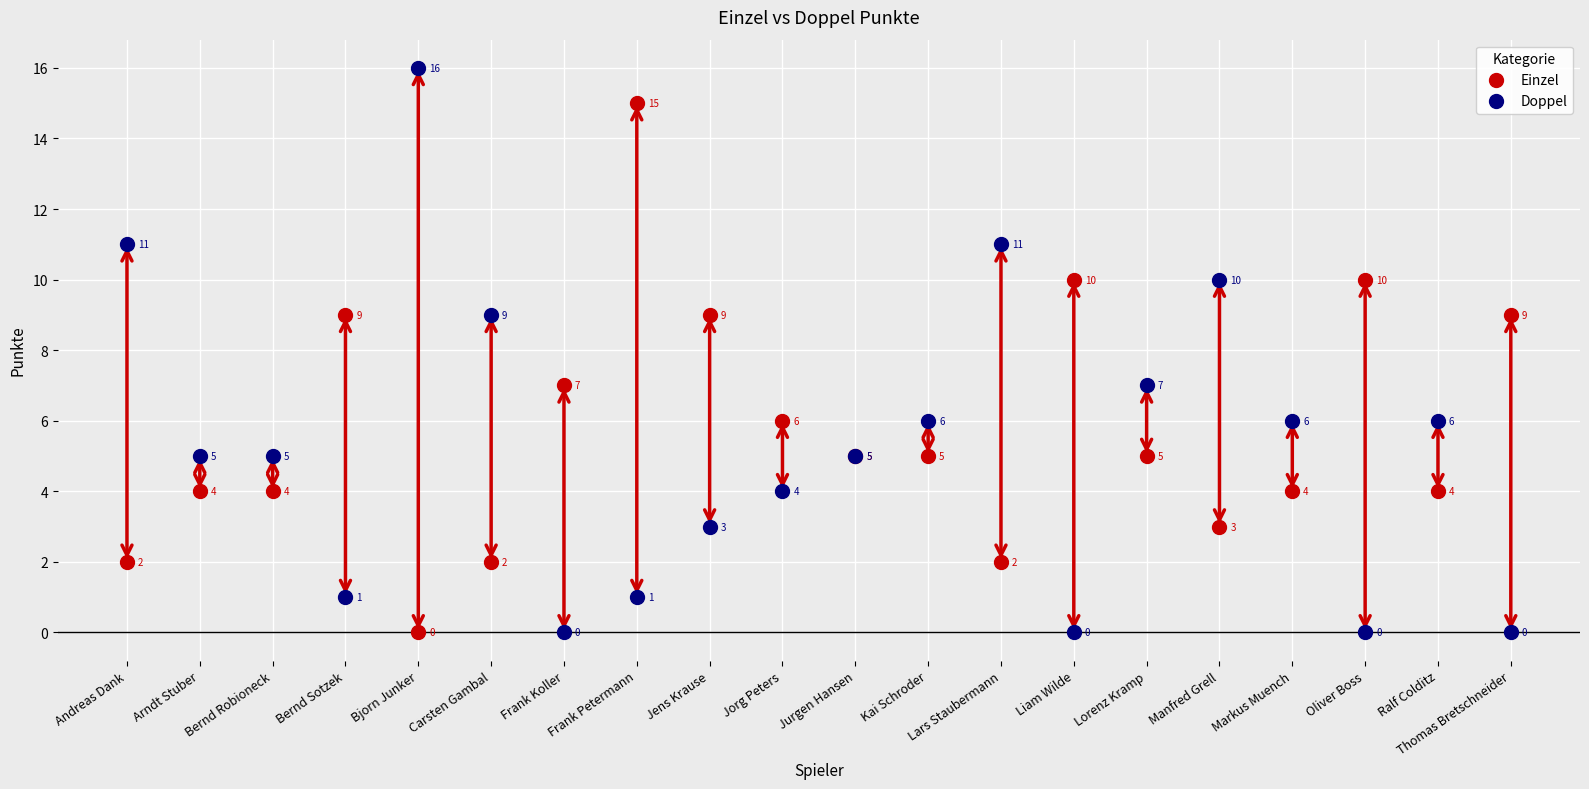

Which series has the largest Y range (max minus min)?

Doppel